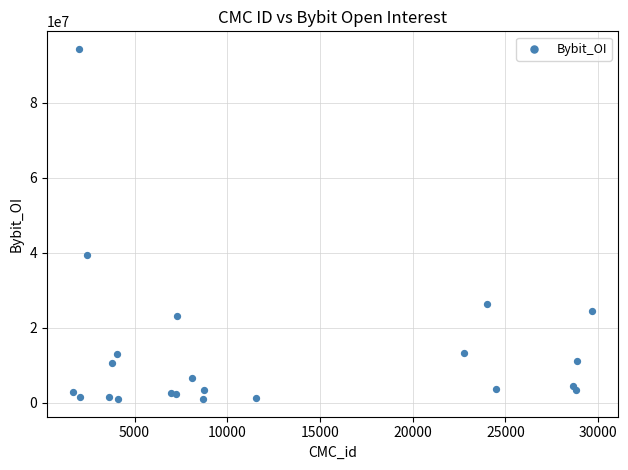

What Y value in the scatter plot is closest to 47663469?

39333083